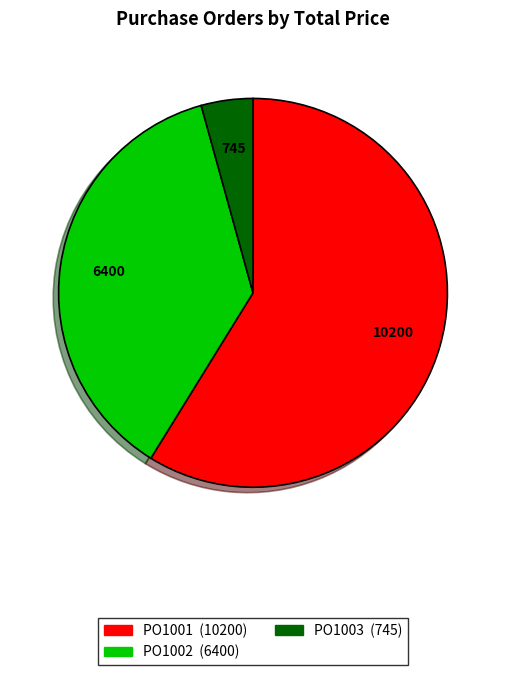

What is the ratio of the value at PO1002 to the value at PO1003?

8.6